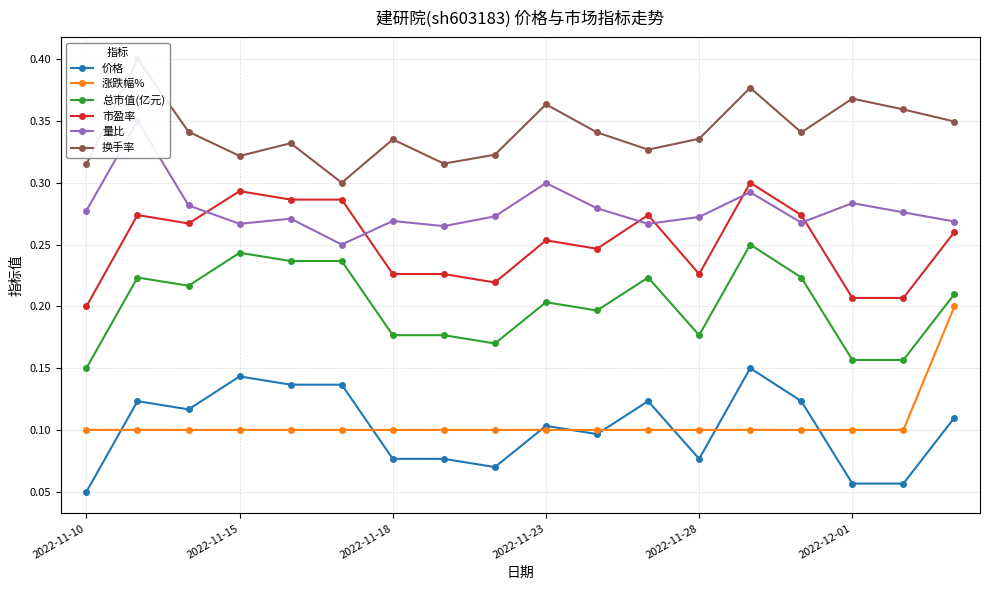

Is the value of 涨跌幅% at 2022-11-23 greater than the value of 市盈率 at 2022-11-28?

No